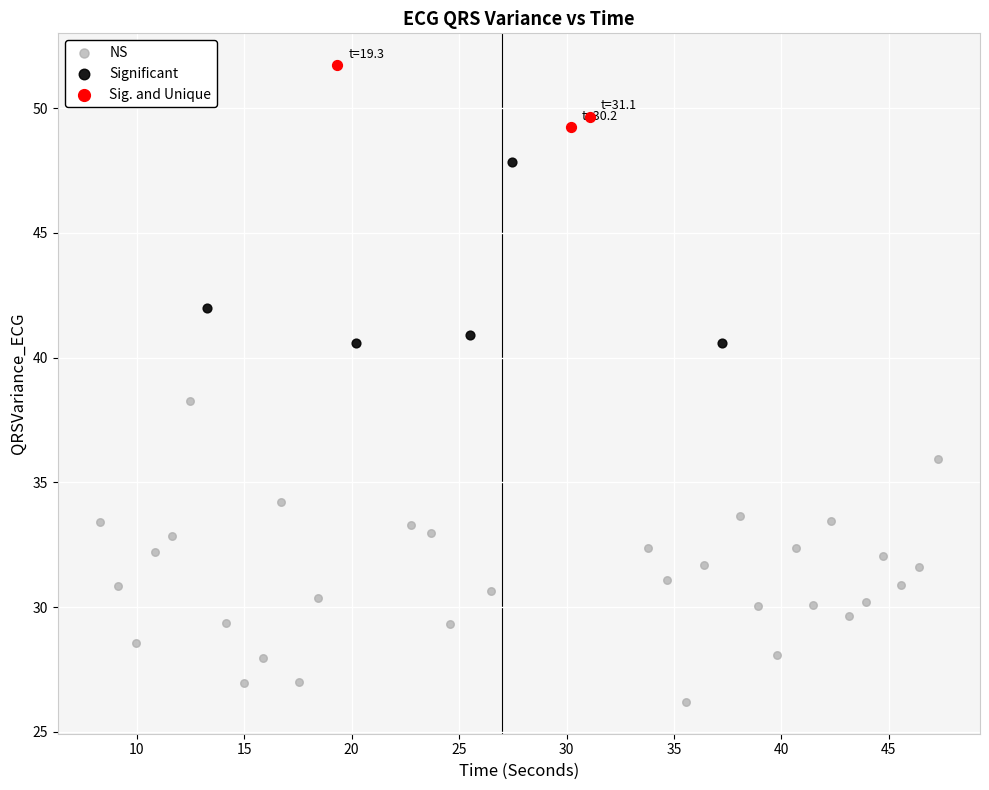

Which series has the widest spread of Y values?

NS